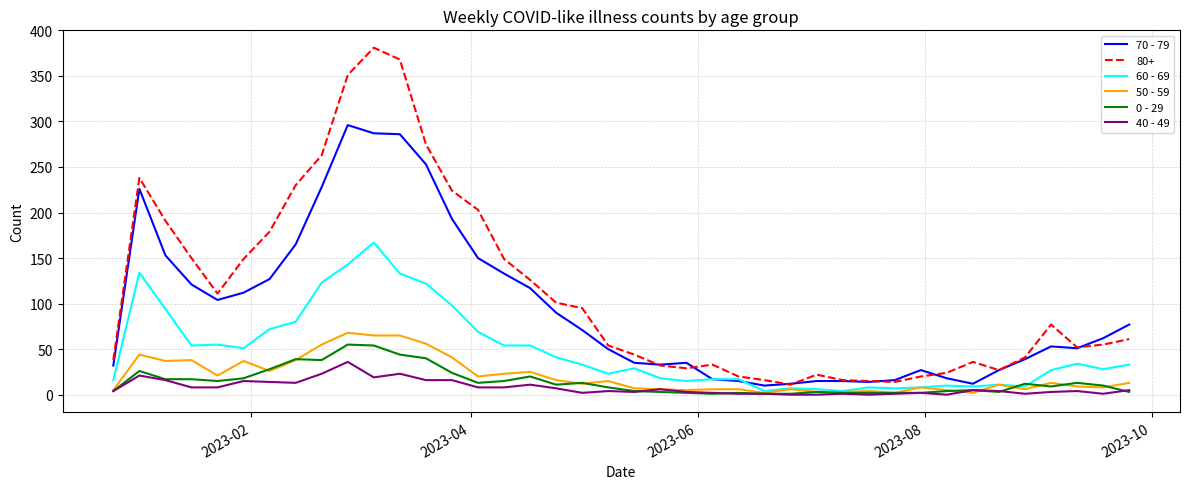

What are all the series names shown in the legend?

70 - 79, 80+, 60 - 69, 50 - 59, 0 - 29, 40 - 49